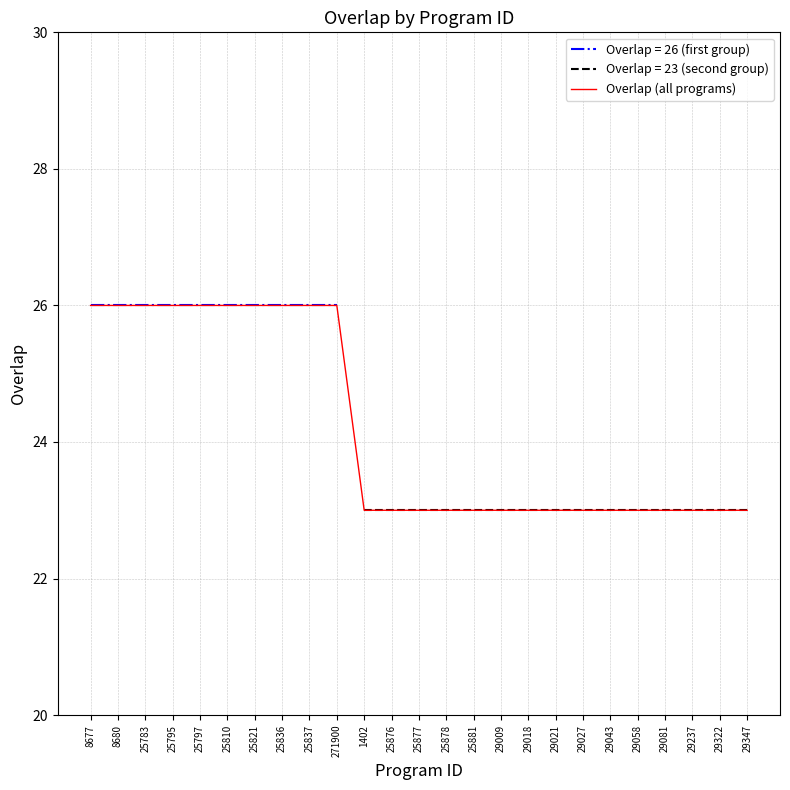

What position from the left is 25810?

6